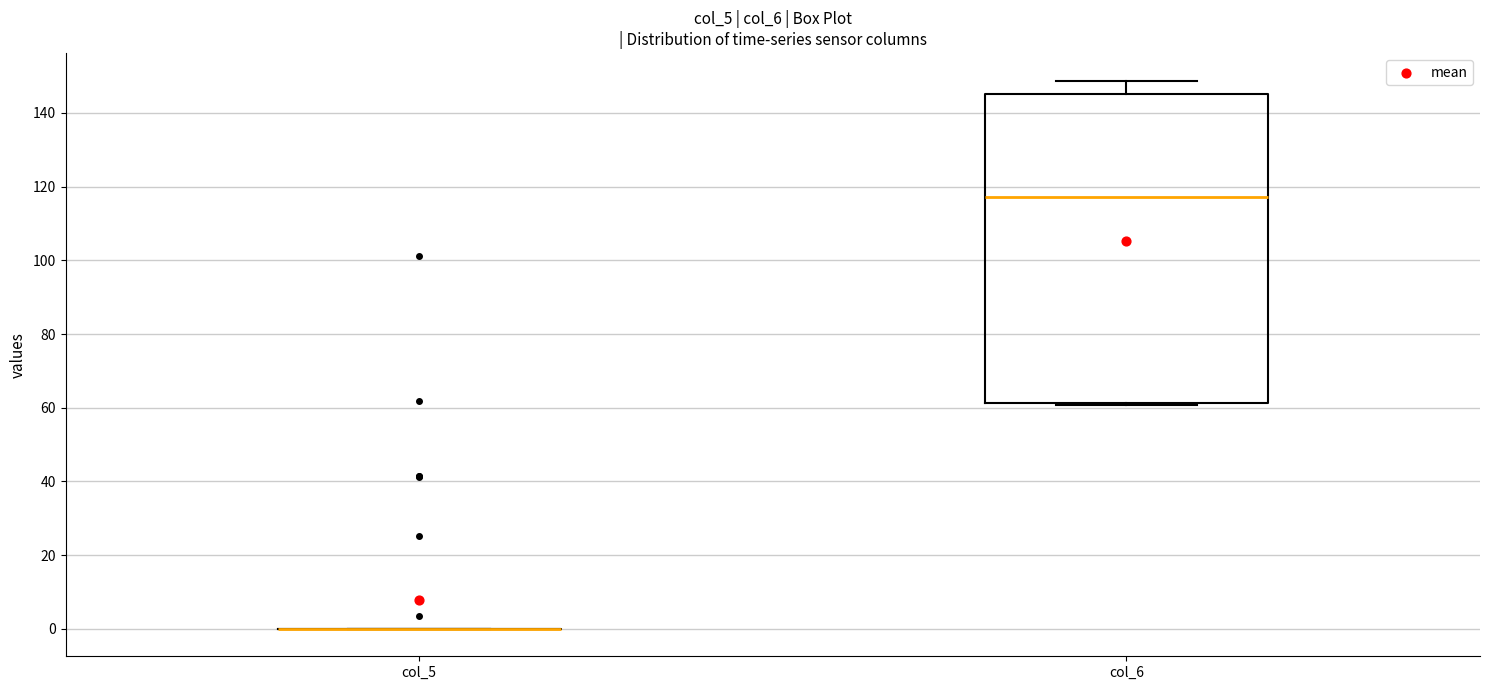

Reading left to right, read every box against the y-axis: the position of its median line, the range the box covers, and the ends of its whiskers. The values are not printed on the chart, so give them approximately, as read against the axis.

col_5: box collapsed to a line at 0, whiskers 0 to 0
col_6: median 118, box 62 to 146, whiskers 60 to 148